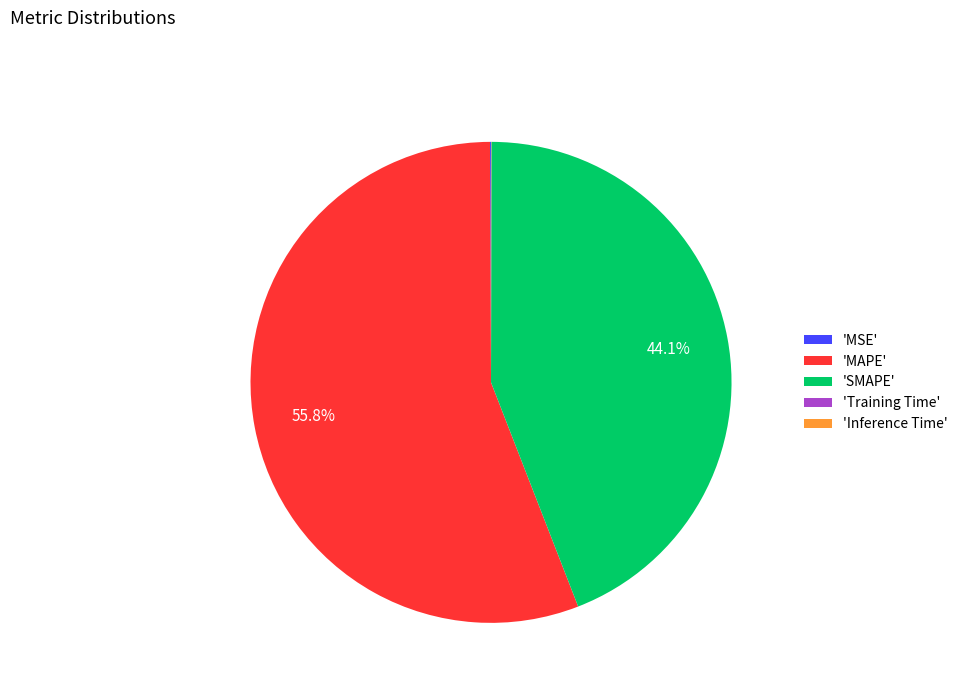

What is the largest slice in the pie chart?

'MAPE'